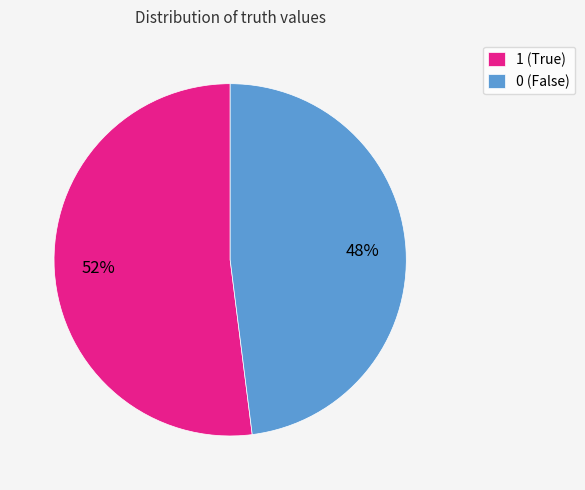

The 0 slice represents 48% of the pie. True or false?

True